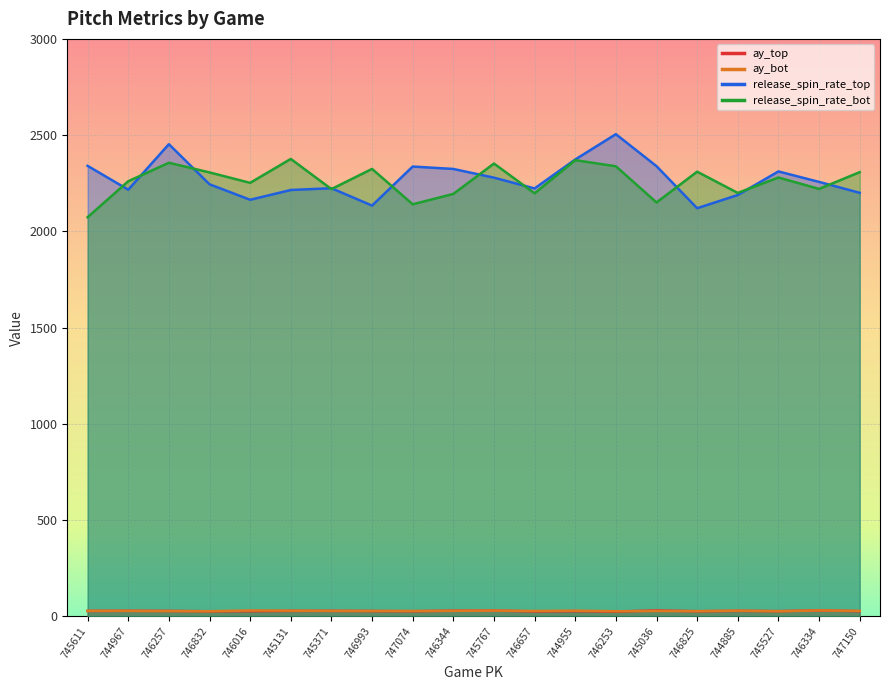

At which category does ay_bot reach its first local peak?

746016